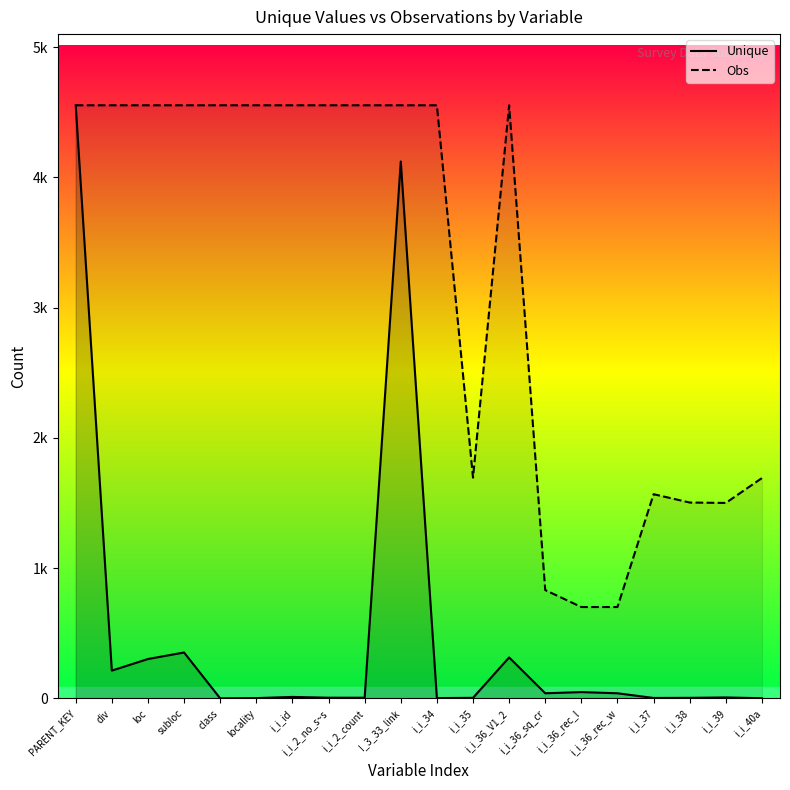

The value at i_i_35 is 3. True or false?

False